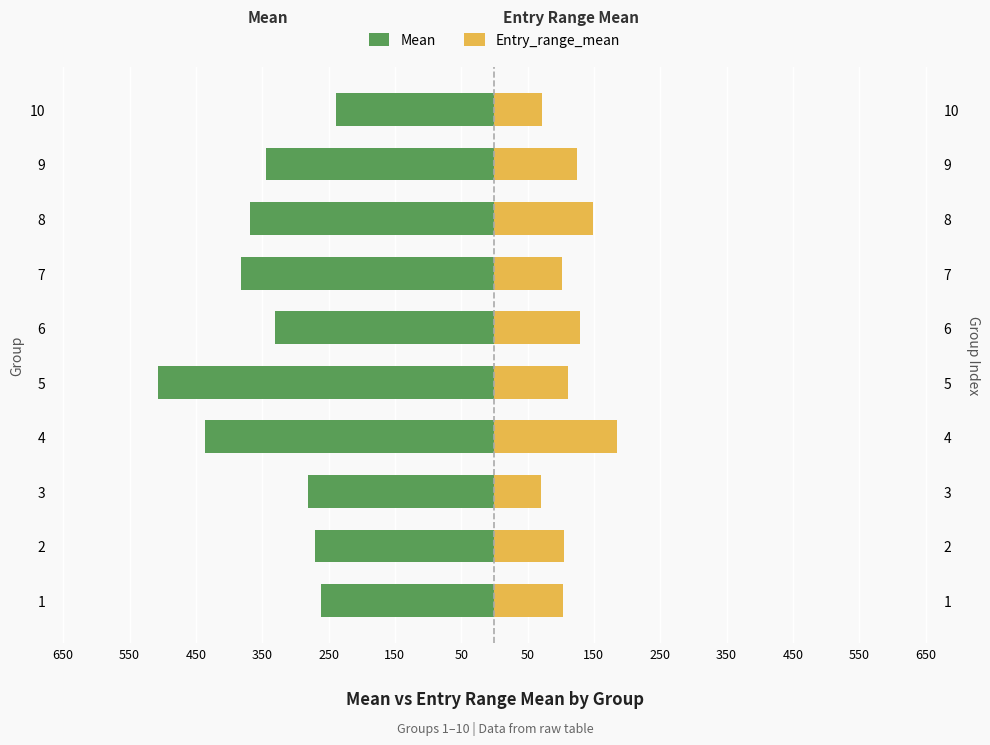

Is the value of Mean at 3 greater than the value of Entry_range_mean at 10?

No